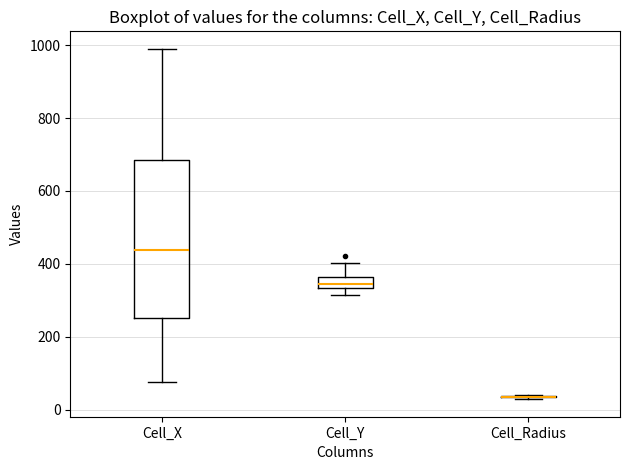

Where does the median line of the box for Cell_X sit on the y-axis? The values are not printed on the chart, so give them approximately, as read against the axis.

440